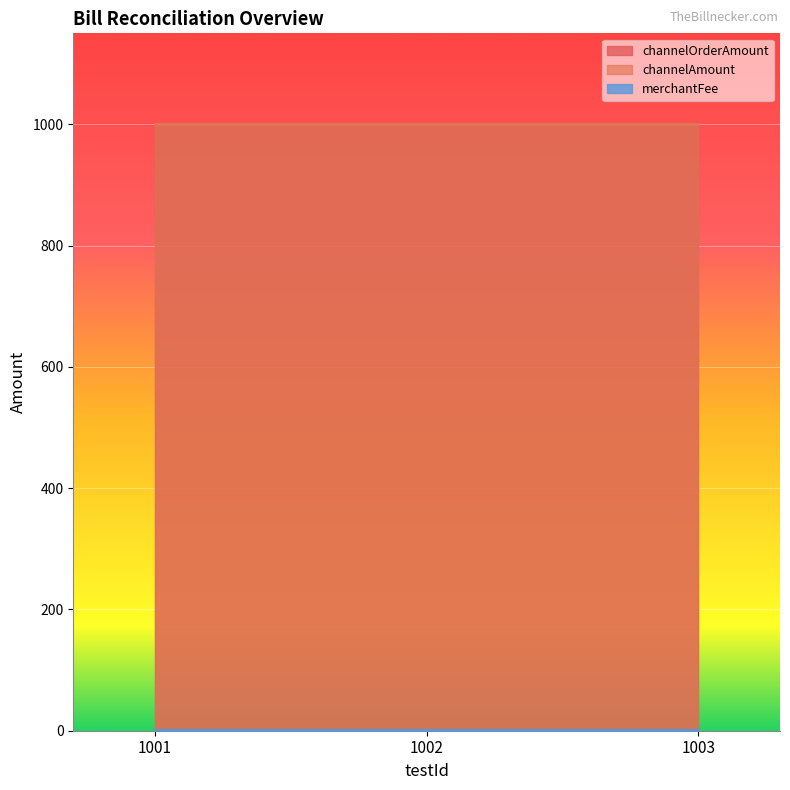

Which series has the widest spread of values?

channelOrderAmount